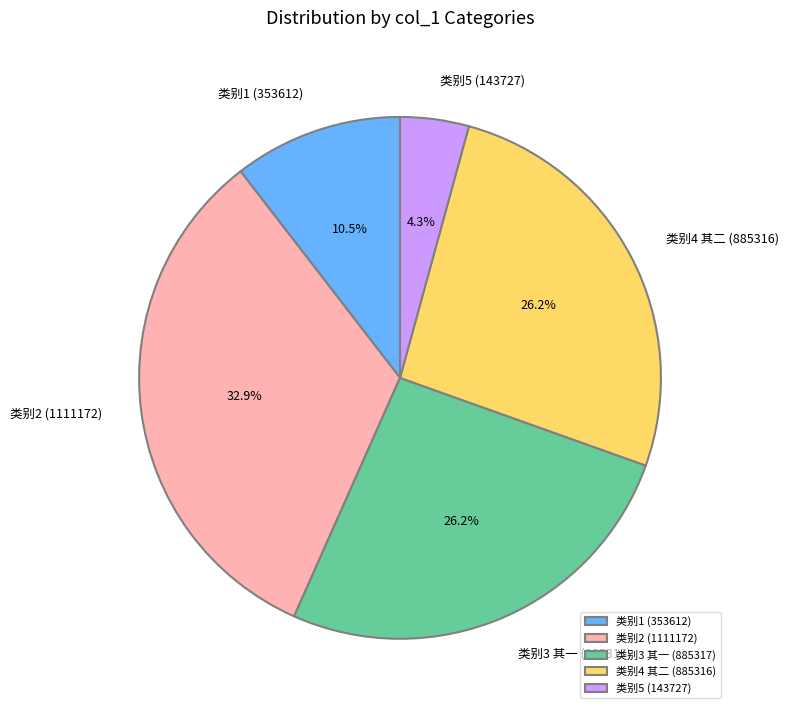

How many segments does this pie chart have?

5